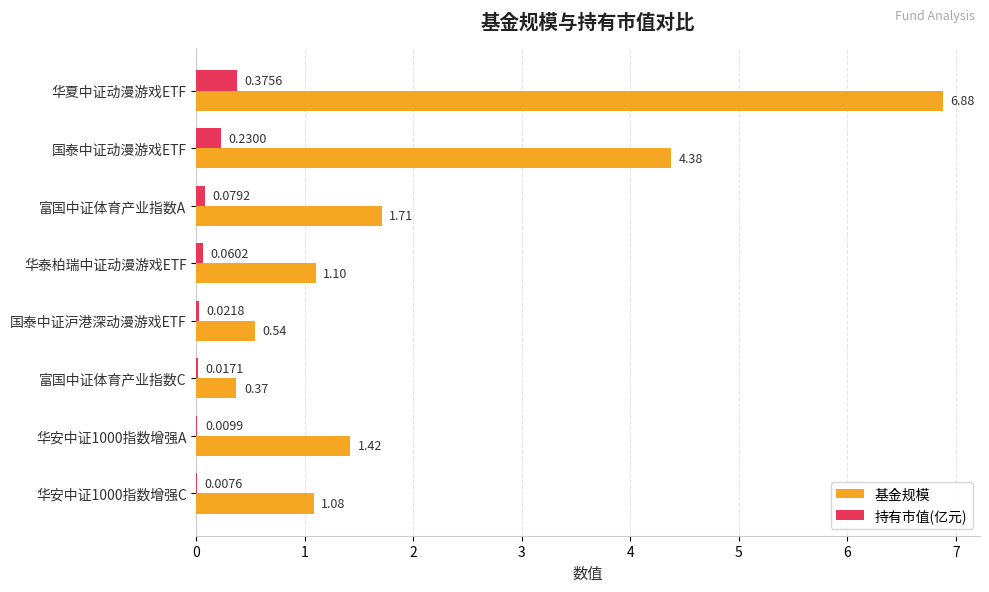

At which category is the sum across all series the highest?

华夏中证动漫游戏ETF